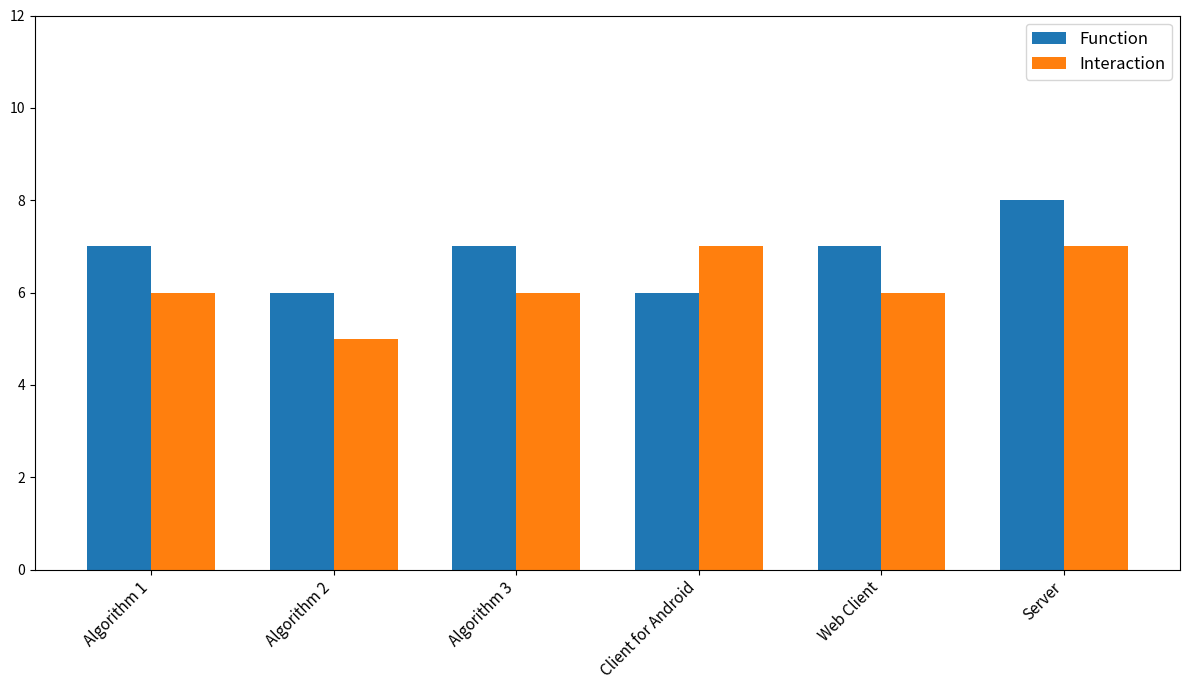

What is the value of the Interaction bar at the 1st from the left?

6